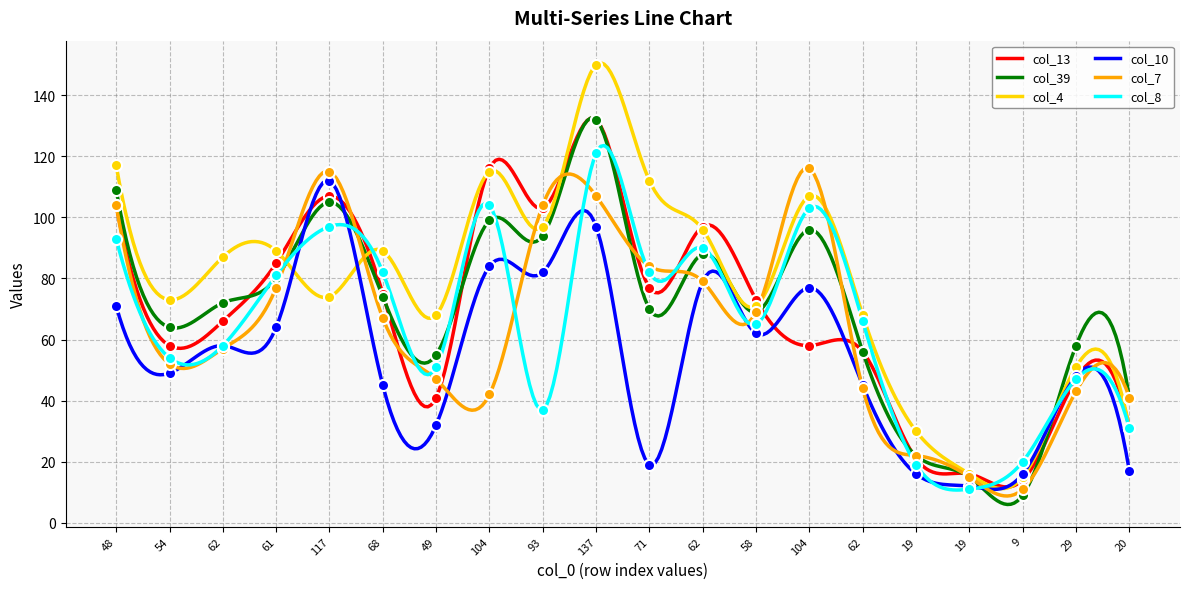

What is the total value across all series at 68?

432